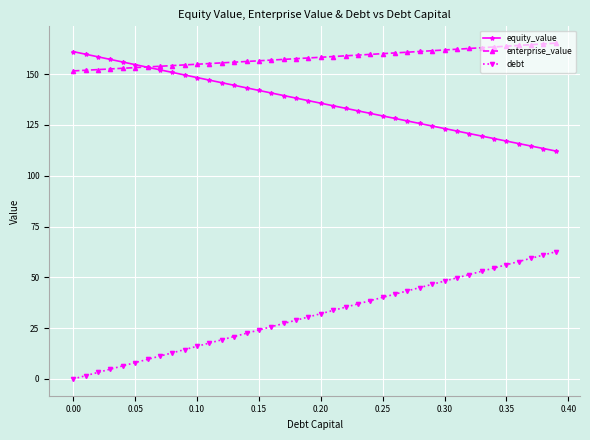

True or false: debt and equity_value intersect in this chart.

False